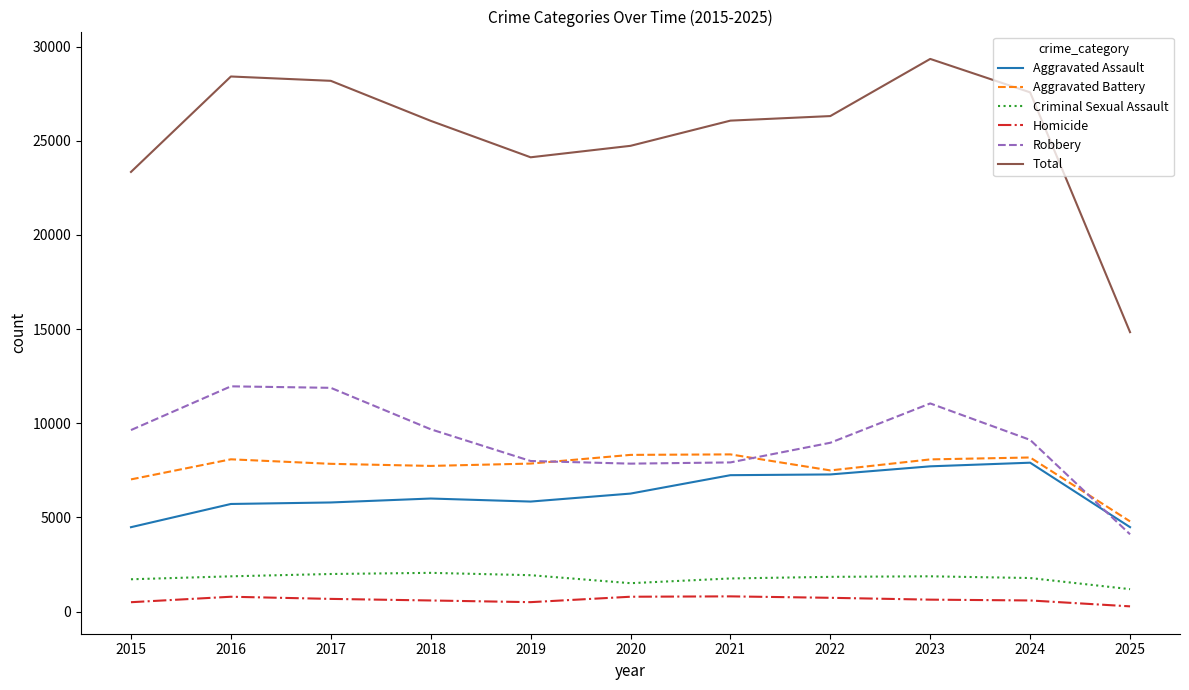

Where does the Total series first go above 26071?

2016